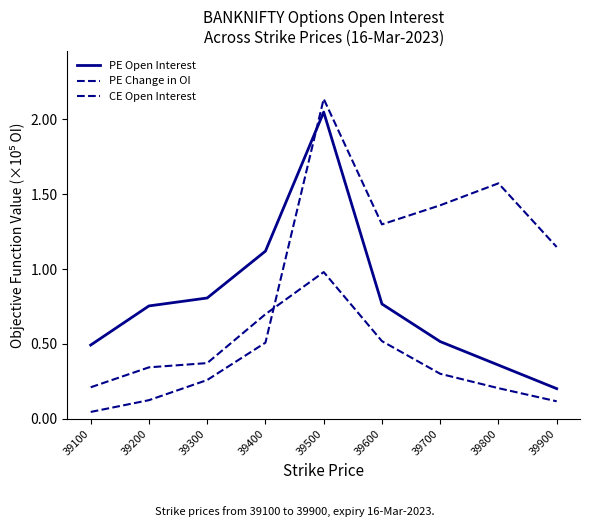

Does the chart display data point markers on the line(s)?

No